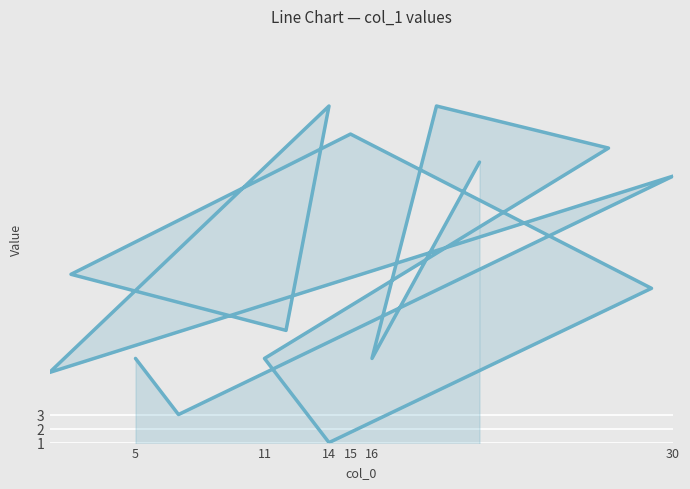

The value at 14 is 10. True or false?

False